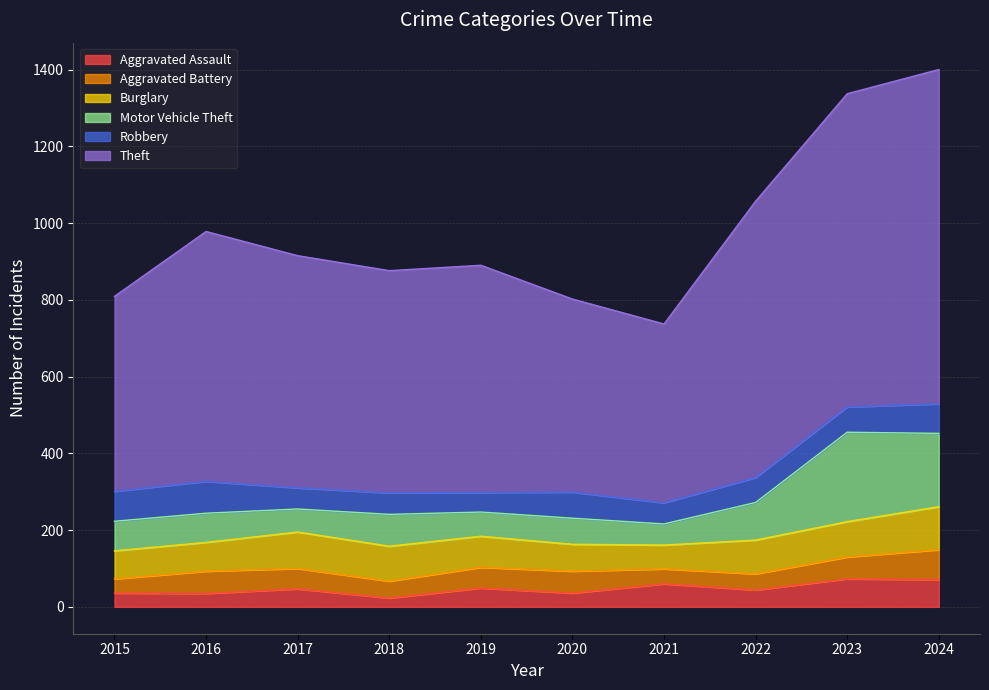

True or false: Aggravated Battery and Motor Vehicle Theft cross at least once.

False